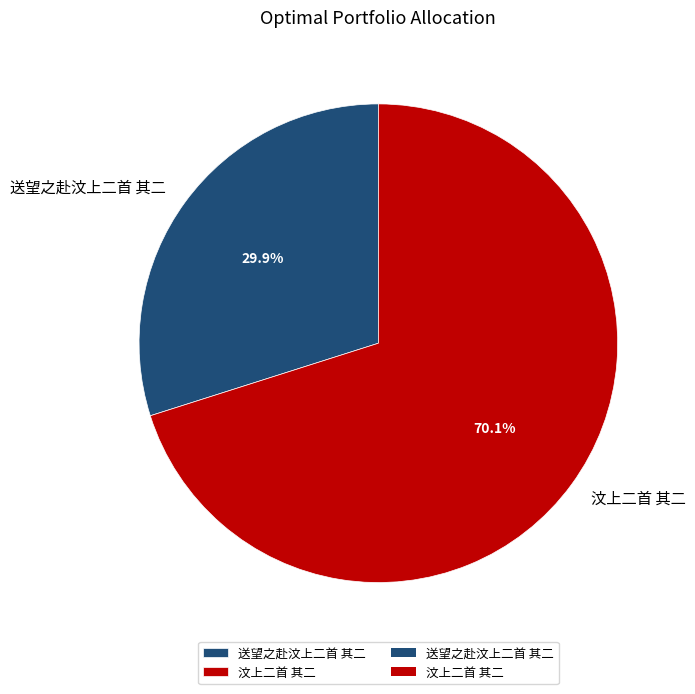

Count the number of slices in the pie.

2